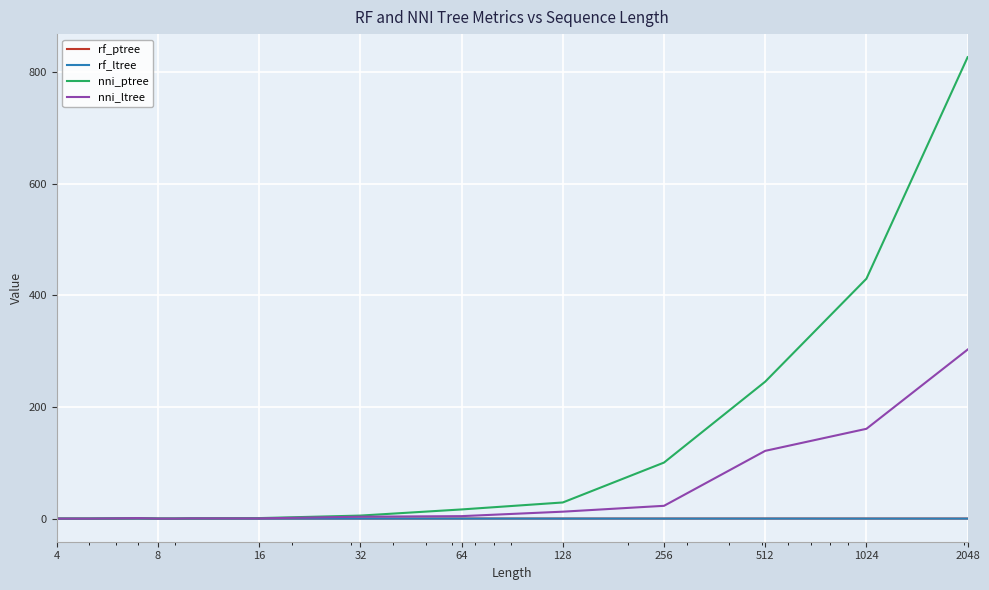

What is the highest value of the nni_ltree series?

303.0